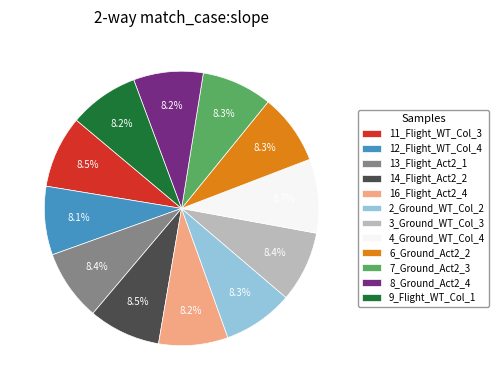

To the nearest percent, what is the difference between the largest and smallest slice percentages?

1%